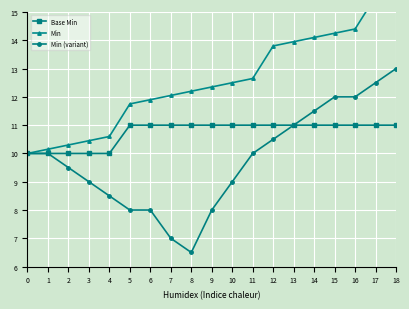

Is the value of Min (variant) at 16 greater than the value of Base Min at 3?

Yes